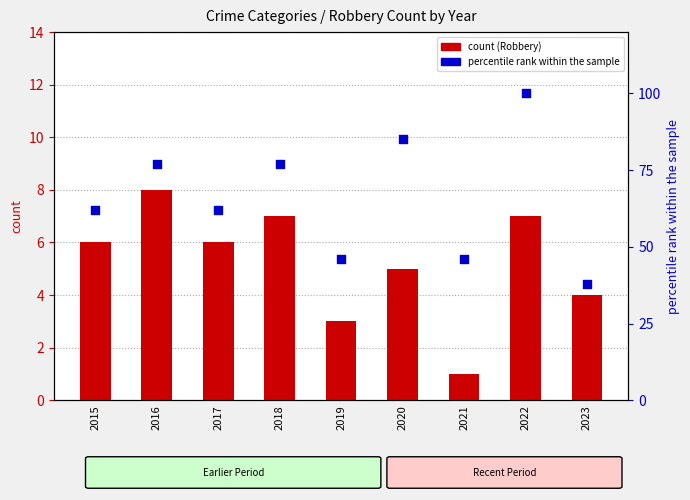

Which series contains the lowest Y value?

count